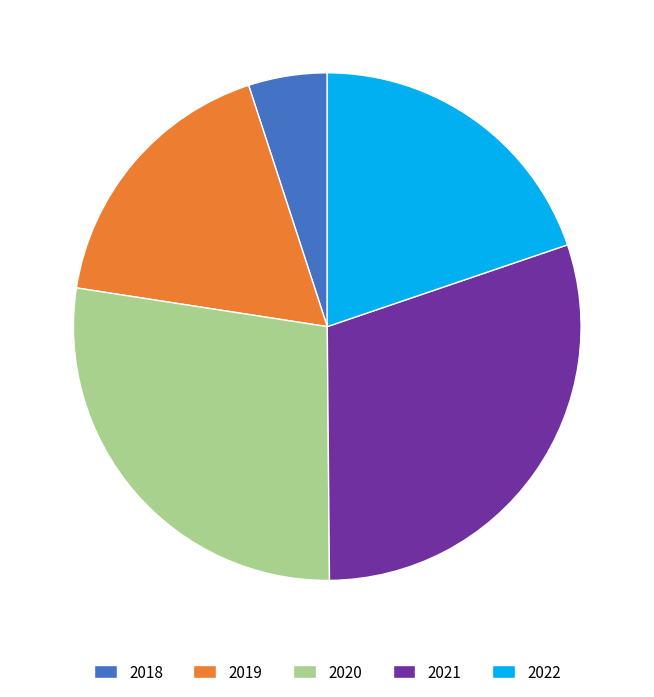

Which category has the biggest portion of the pie?

2021